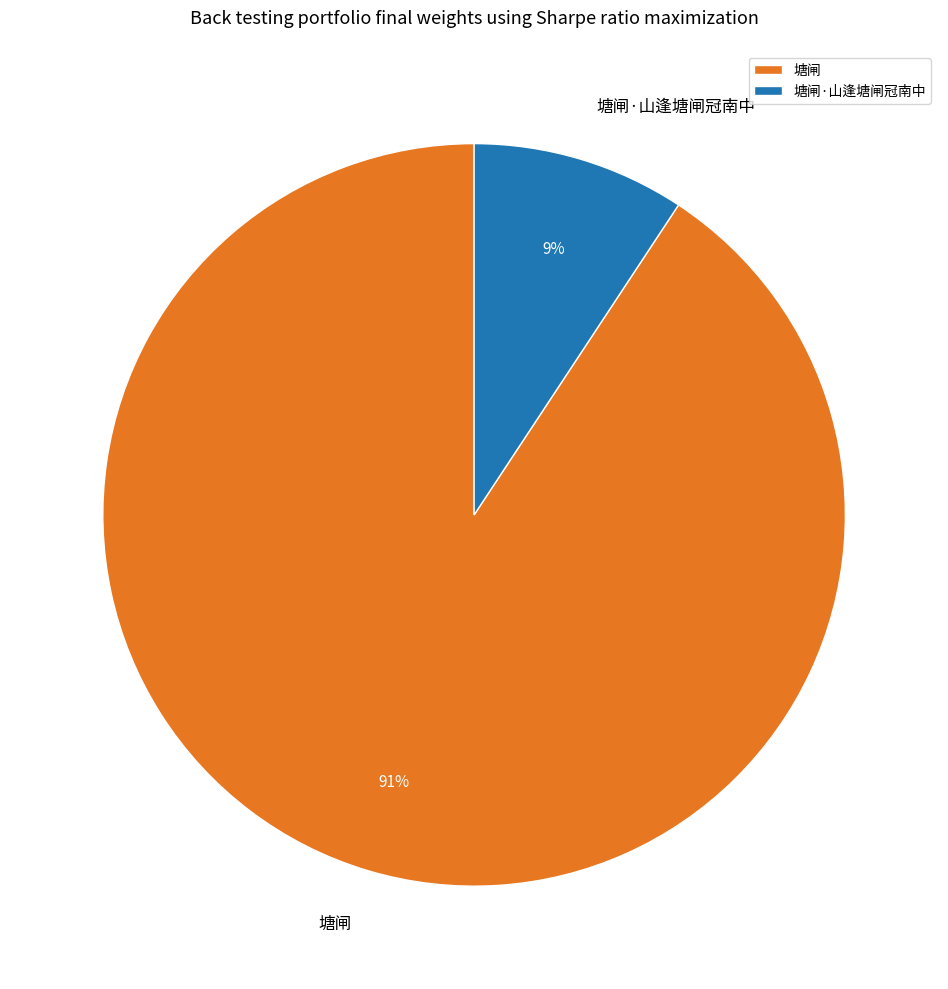

What is the majority slice?

塘闸